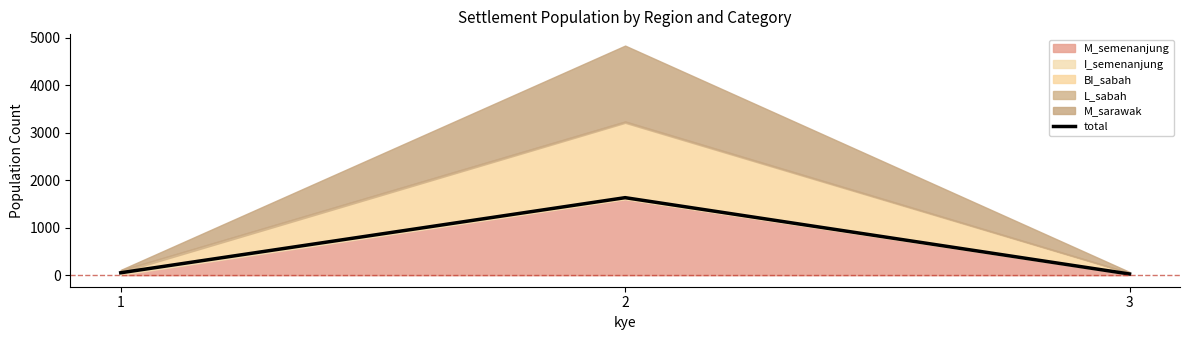

What is the smallest value displayed?

26